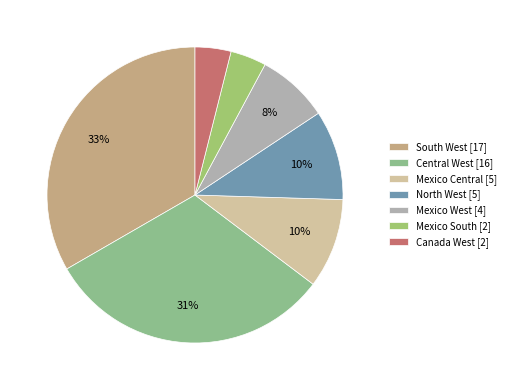

Do Central West and Mexico South together represent more than half of the pie?

No